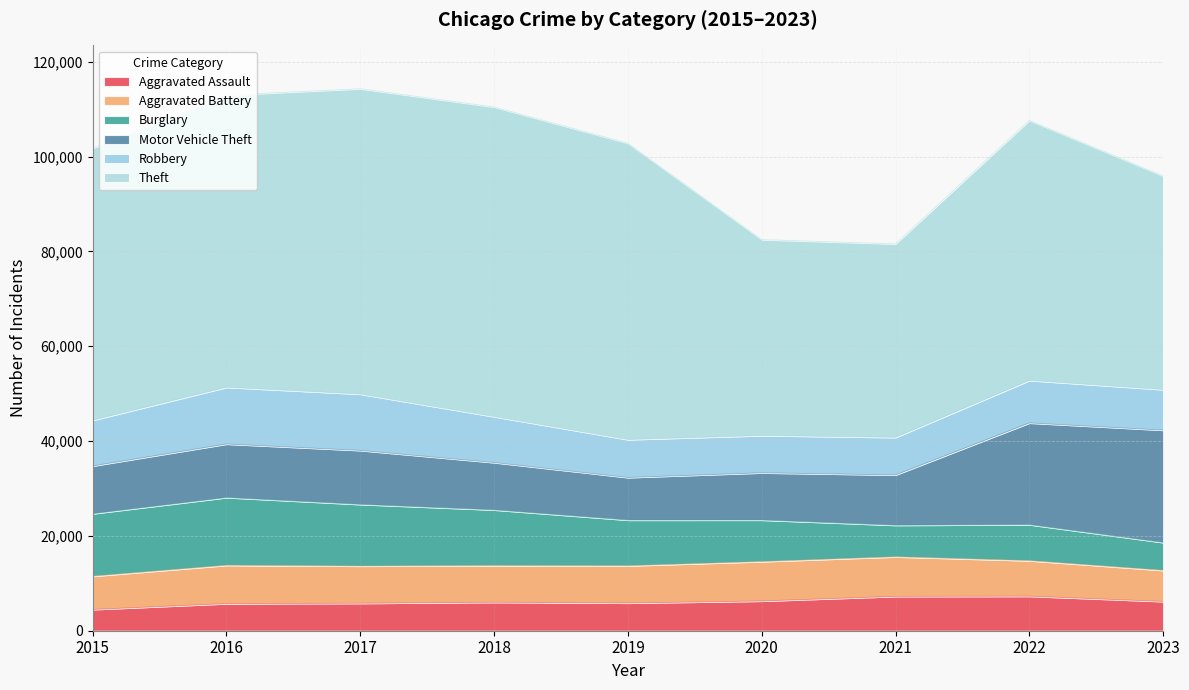

Is it true that Theft equals 62492 at 2019?

True